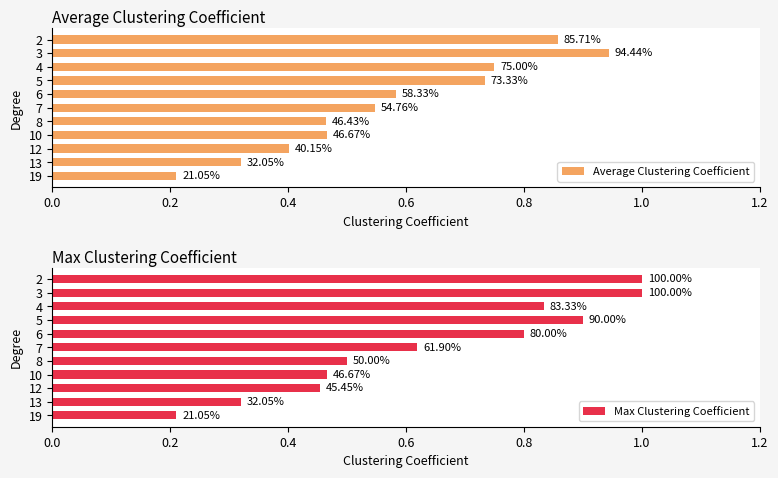

List the series in order of their overall mean, highest first.

Max Clustering Coefficient, Average Clustering Coefficient